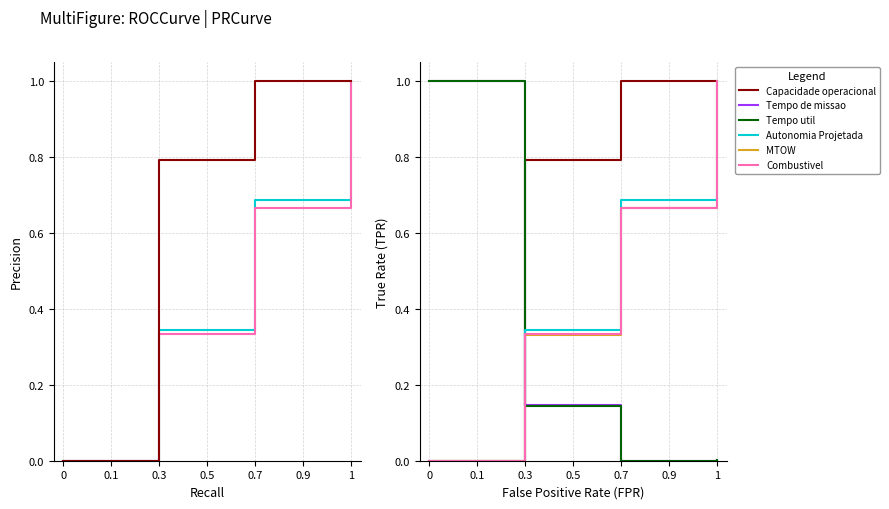

What is the value of the MTOW [kg] point at the 2nd from the left?

0.3